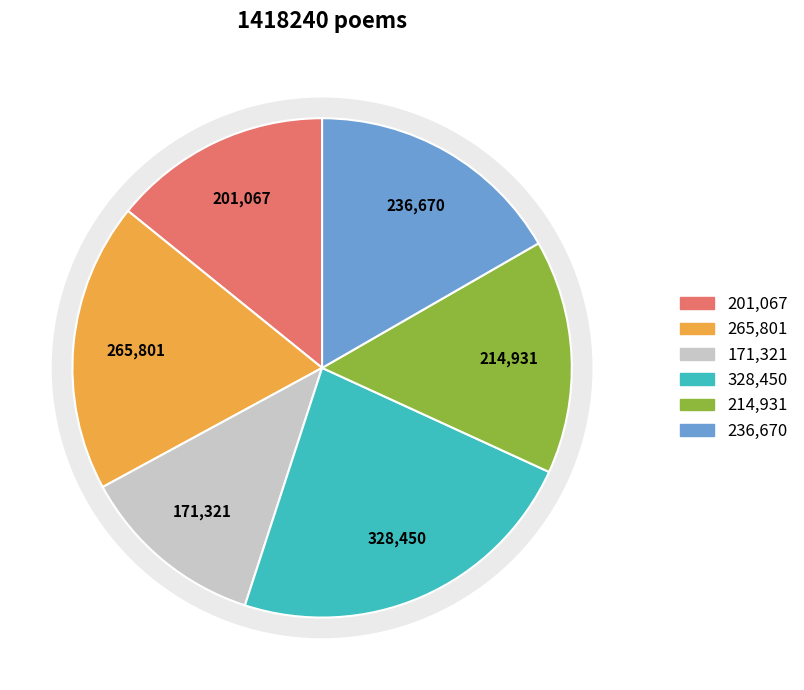

Is it true that 道中所见·人向长安渡口归 is 17% of the pie?

True